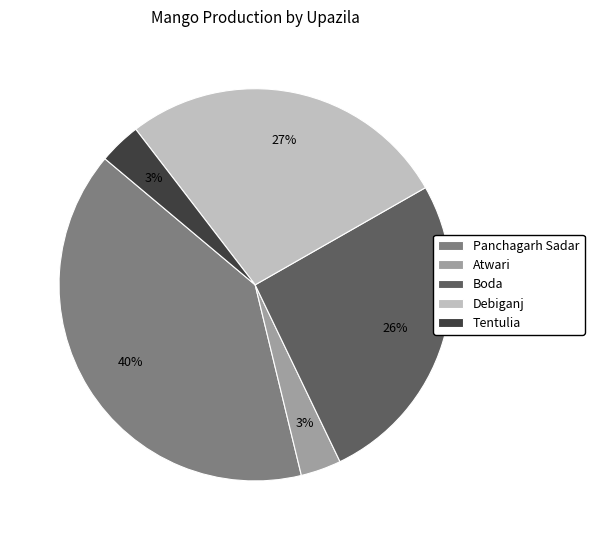

Is the sum of Tentulia and Panchagarh Sadar greater than half?

No